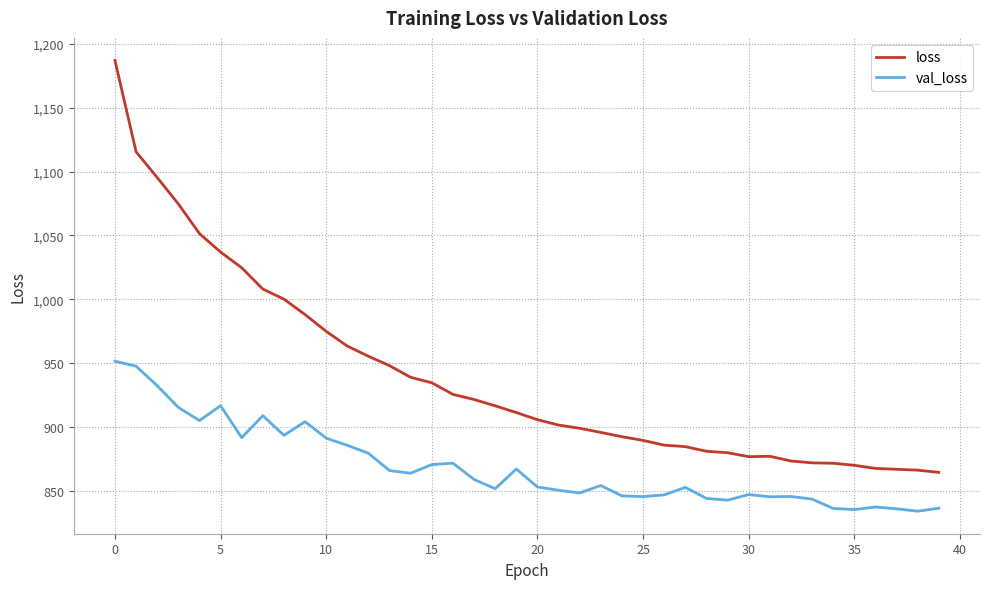

Which series has the widest spread of values?

loss